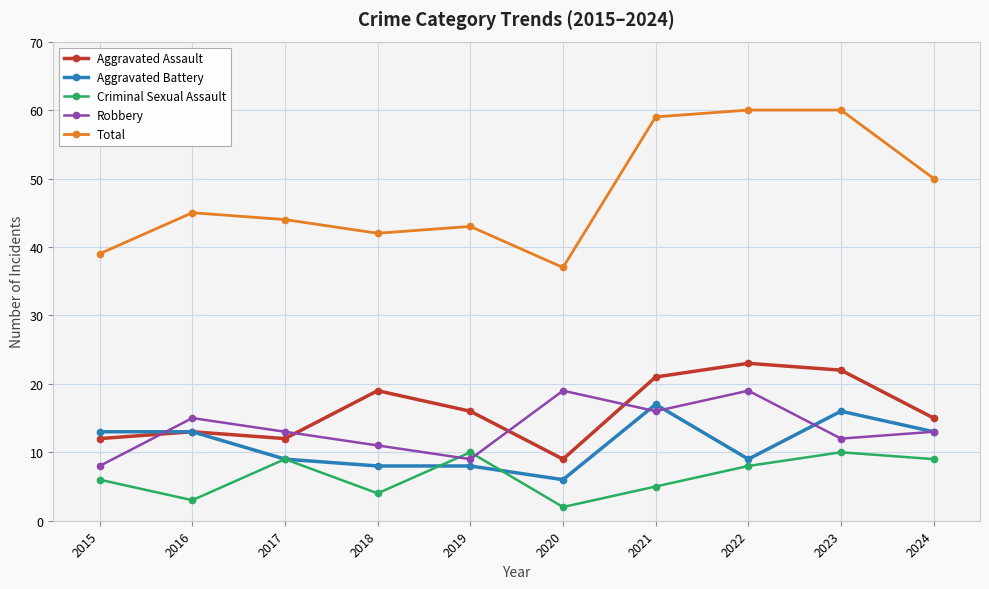

What is the difference between the Aggravated Assault values at 2022 and 2016?

10